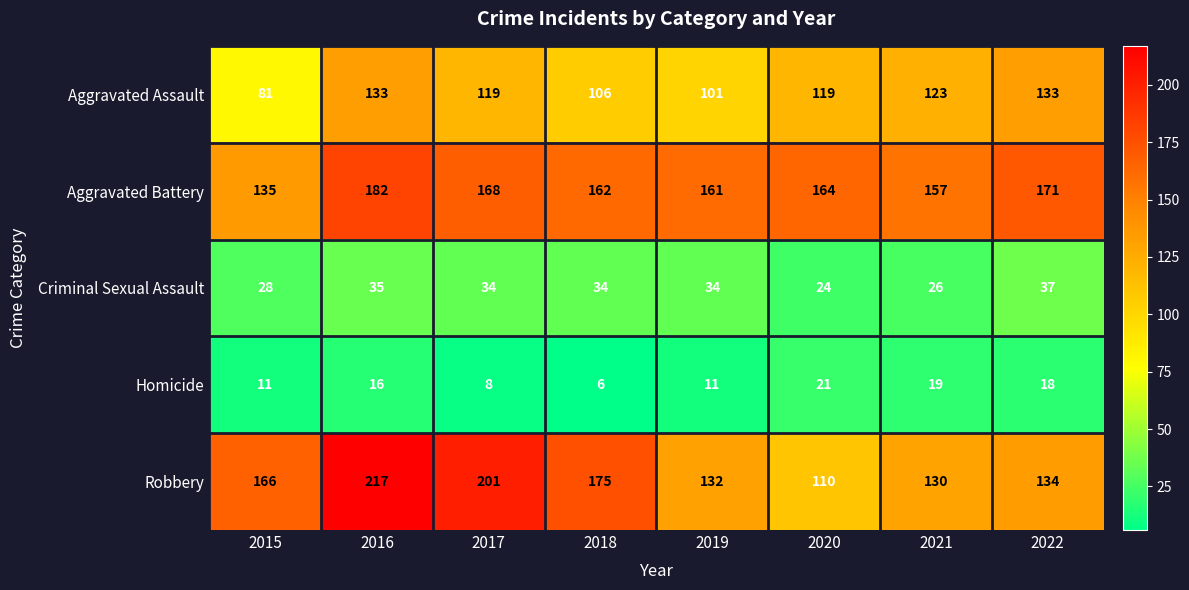

Which series has the largest total across all categories?

Aggravated Battery